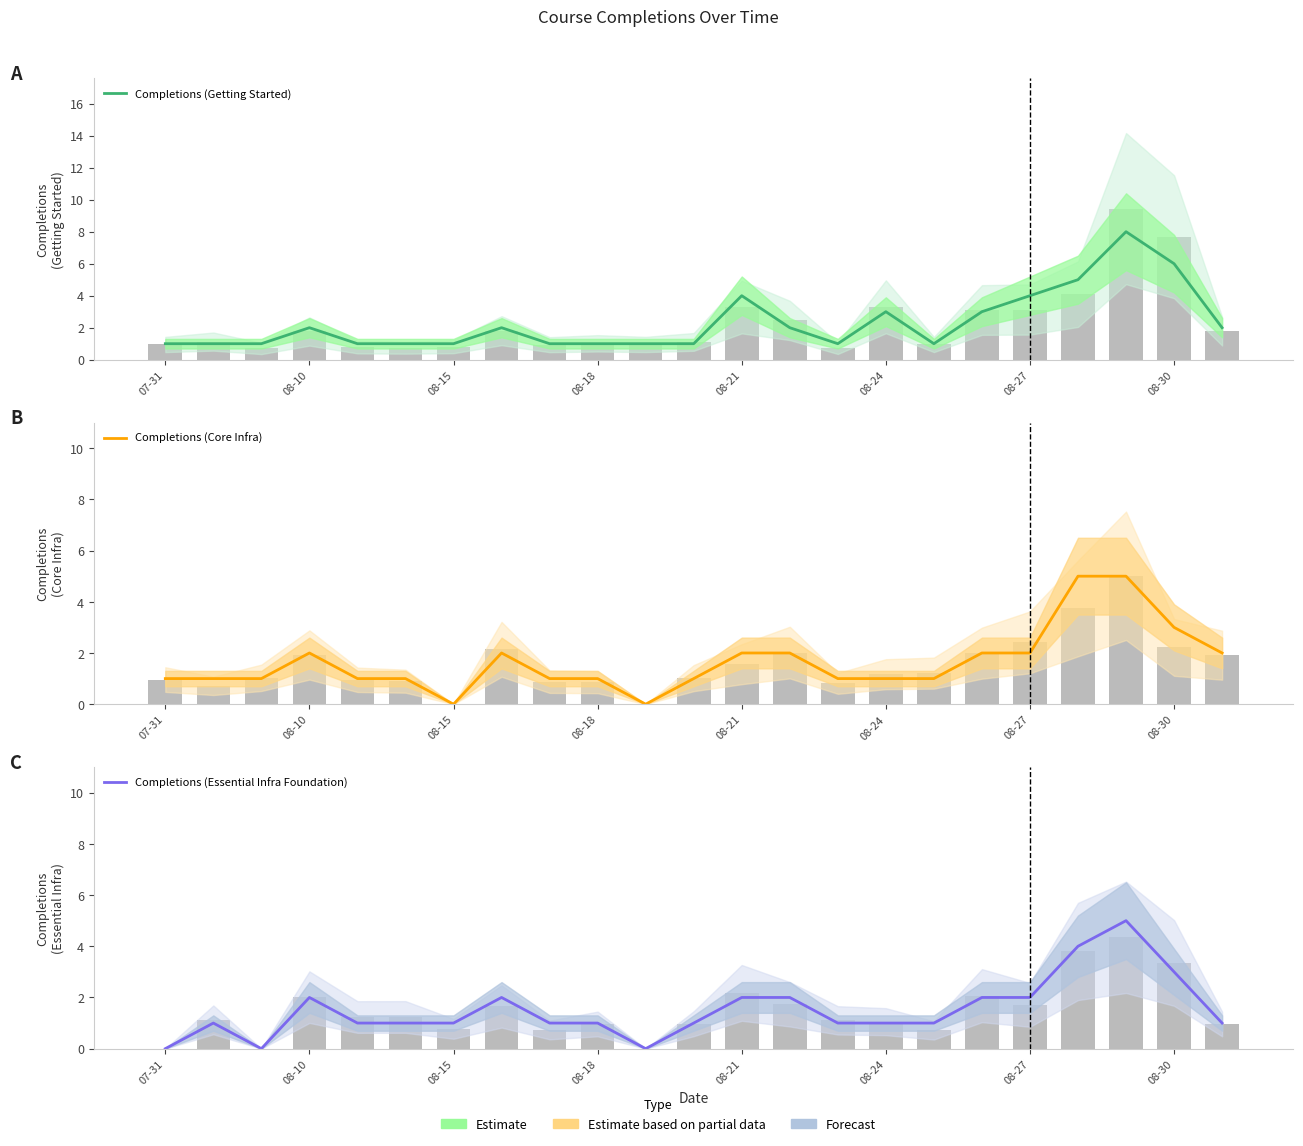

Reading left to right, what are all the values shown in this chart?

Completions (Getting Started): 1	1	1	2	1	1	1	2	1	1	1	1	4	2	1	3	1	3	4	5	8	6	2
Completions (Core Infra): 1	1	1	2	1	1	0	2	1	1	0	1	2	2	1	1	1	2	2	5	5	3	2
Completions (Essential Infra Foundation): 0	1	0	2	1	1	1	2	1	1	0	1	2	2	1	1	1	2	2	4	5	3	1